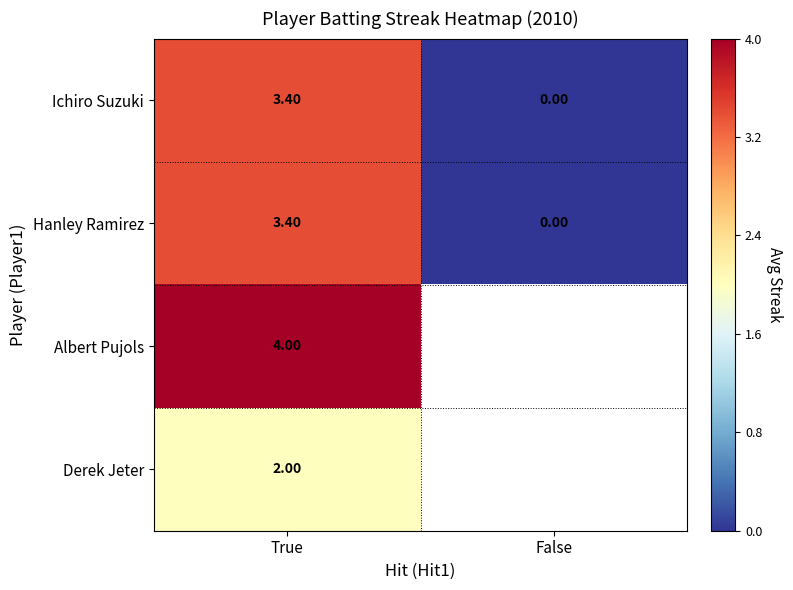

Which label corresponds to the largest value in the chart?

True